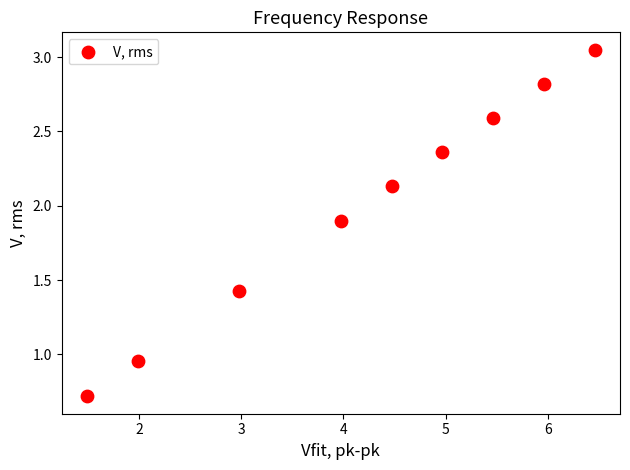

What is the range of Y values (max minus min)?

2.3